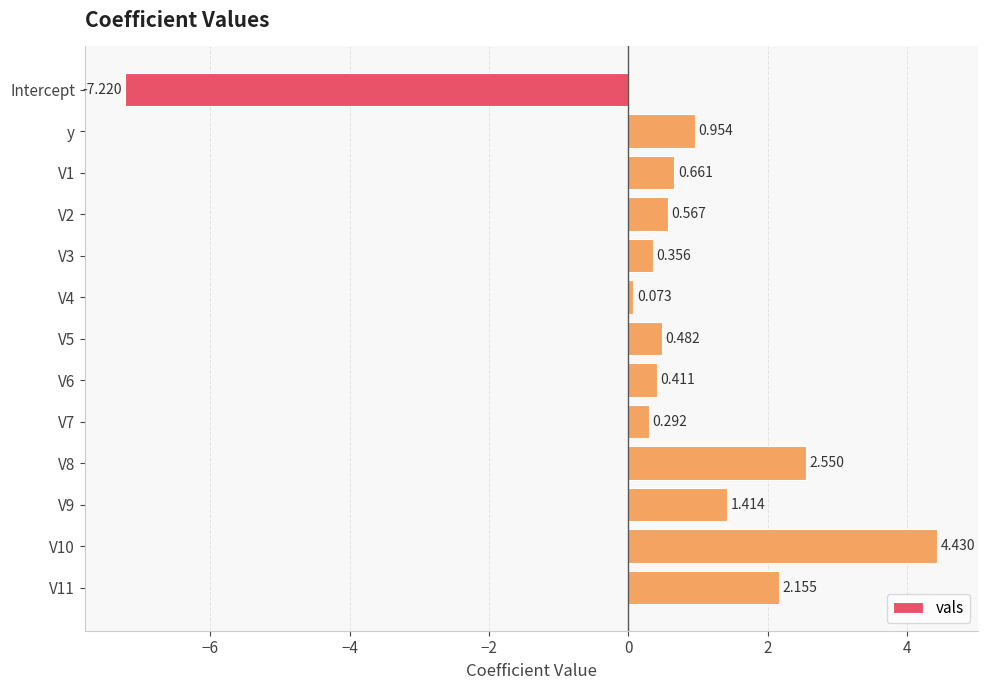

At which category does the chart reach its minimum across all series?

Intercept